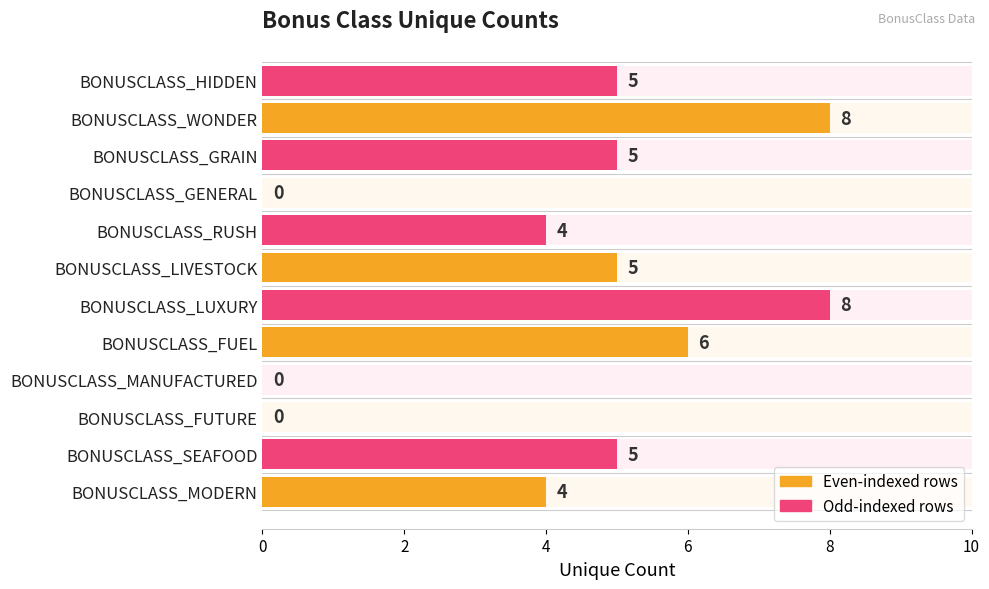

Are the bars horizontal?

Yes